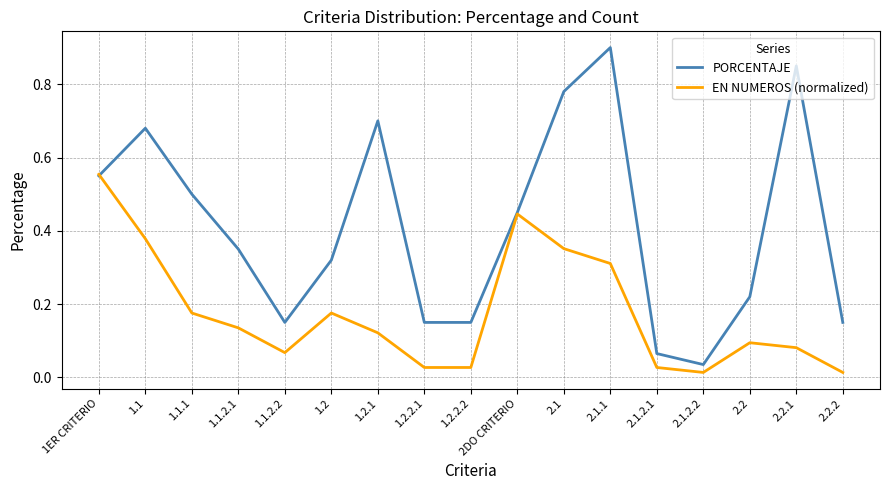

Between which two adjacent categories do EN NUMEROS (normalized) and PORCENTAJE first intersect?

1ER CRITERIO and 1.1